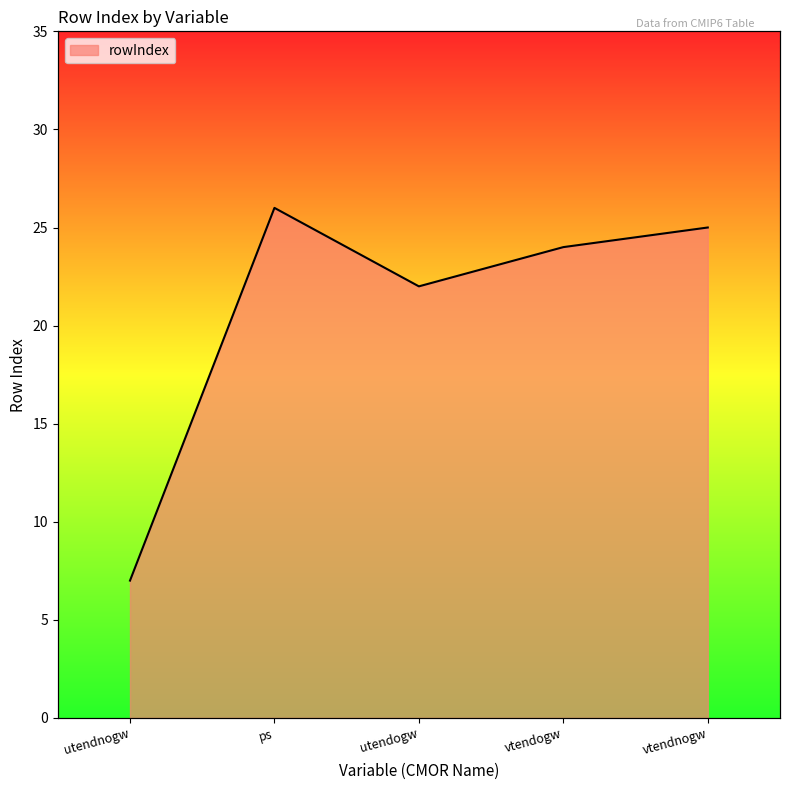

Rank the categories by value from lowest to highest.

utendnogw, utendogw, vtendogw, vtendnogw, ps